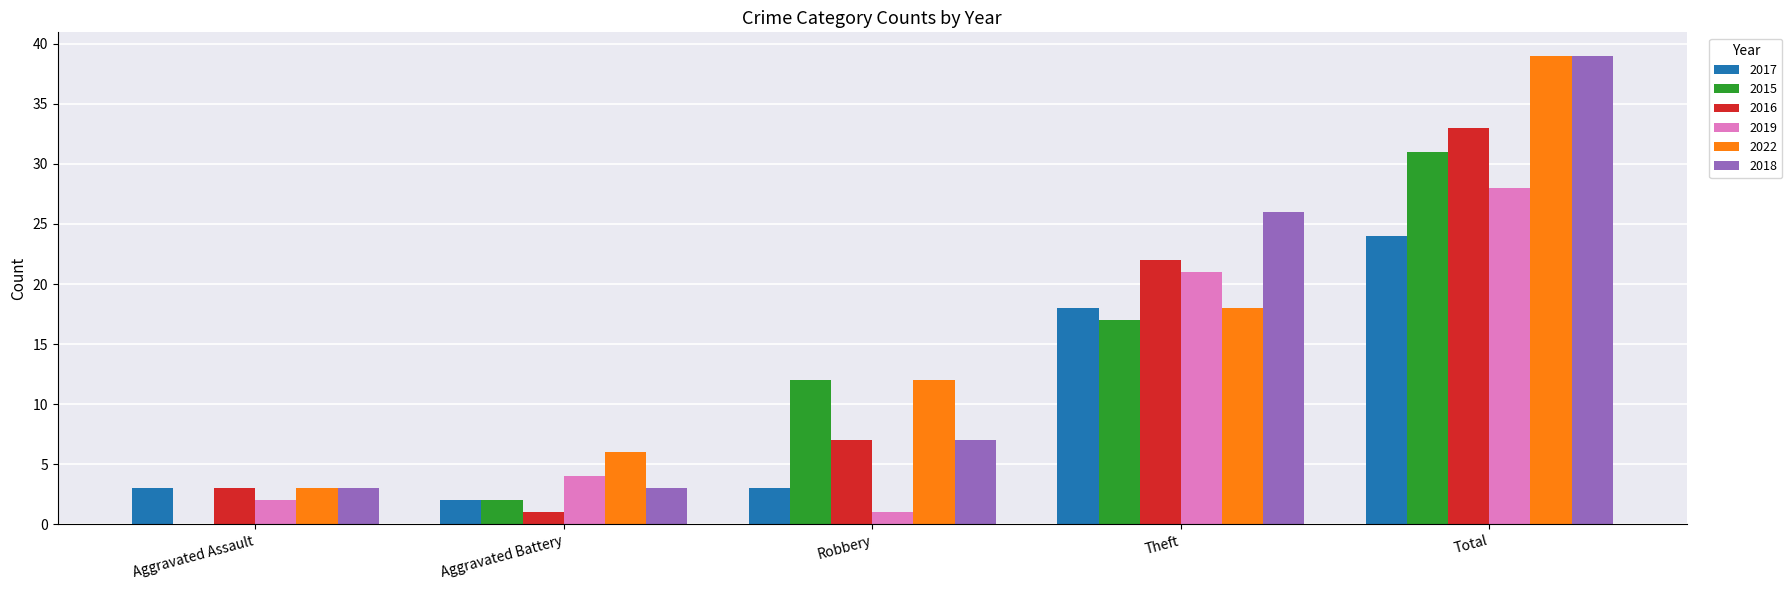

What is the maximum value for 2015?

31